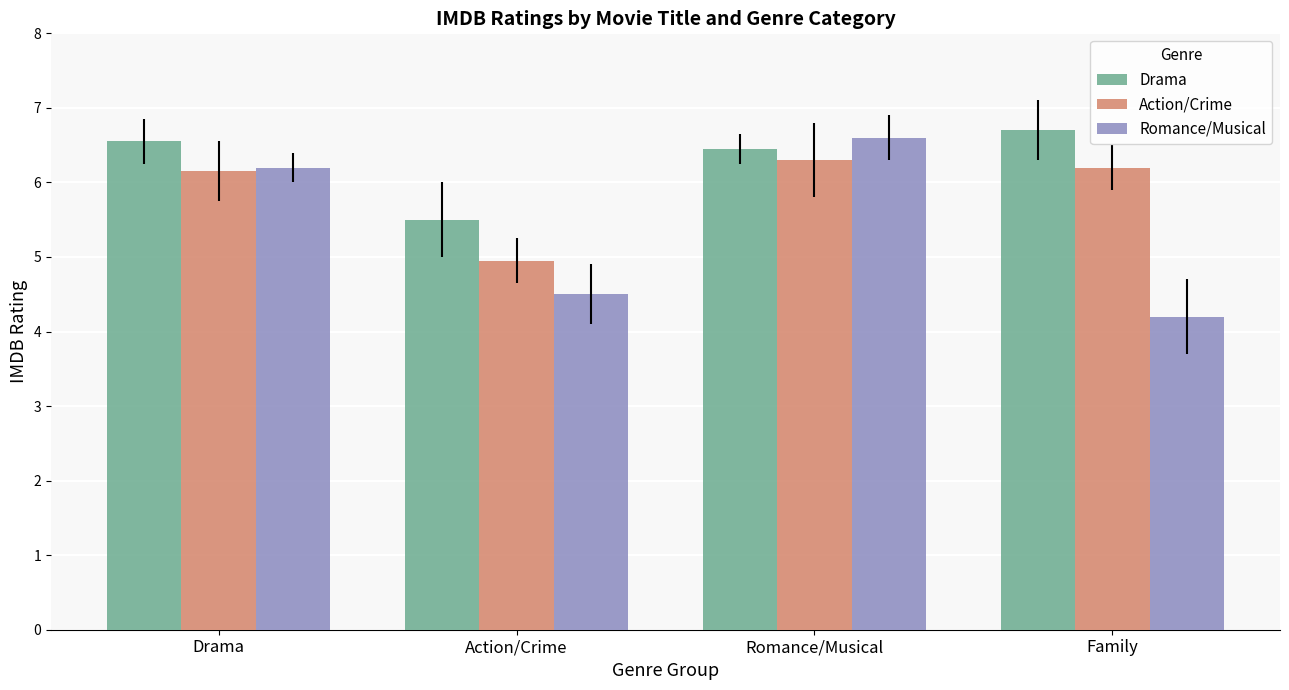

Is the value of Drama at Family greater than the value of Romance/Musical at Family?

Yes